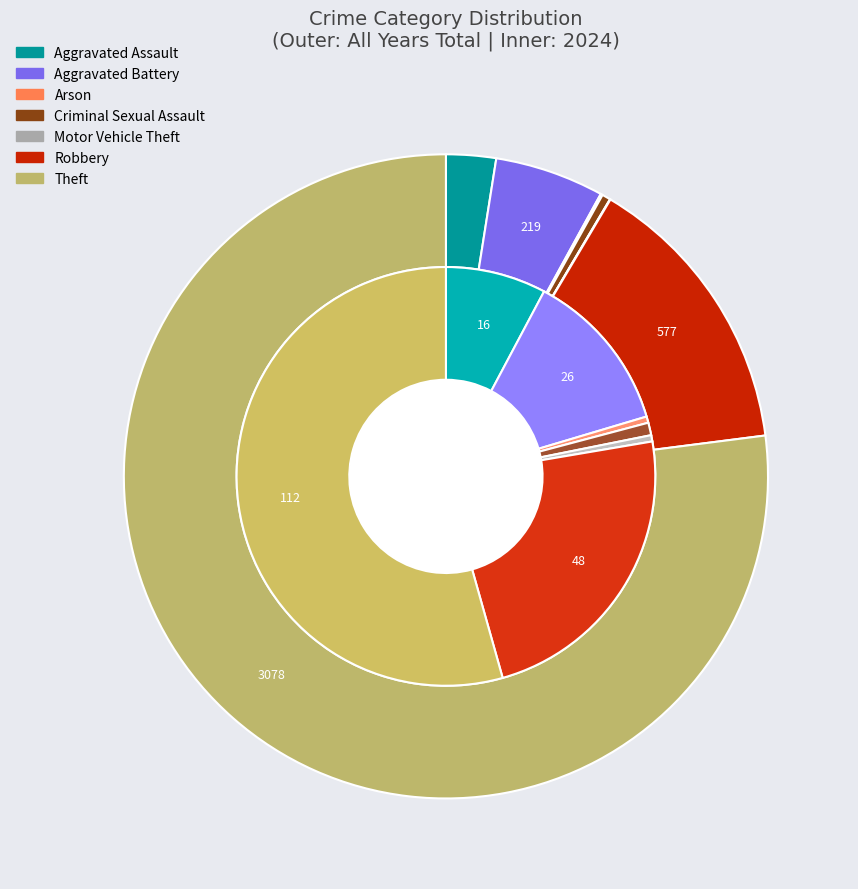

True or false: 3 accounts for 1% of the total.

False